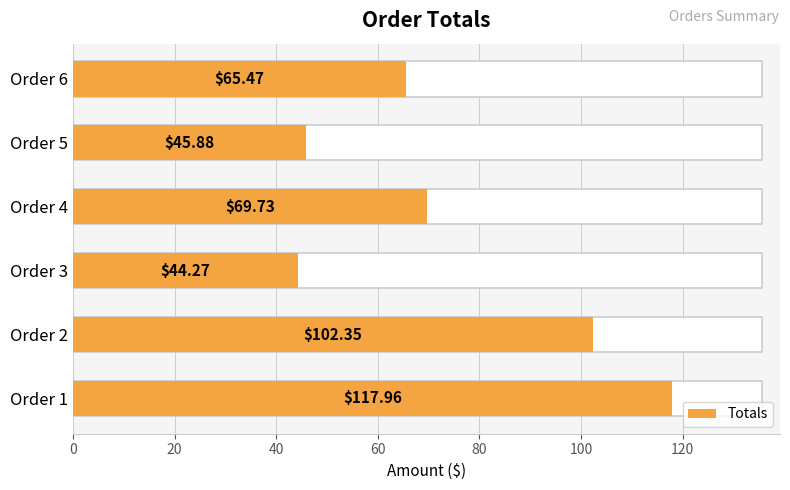

What is the value of the 6th bar from the left?

65.5